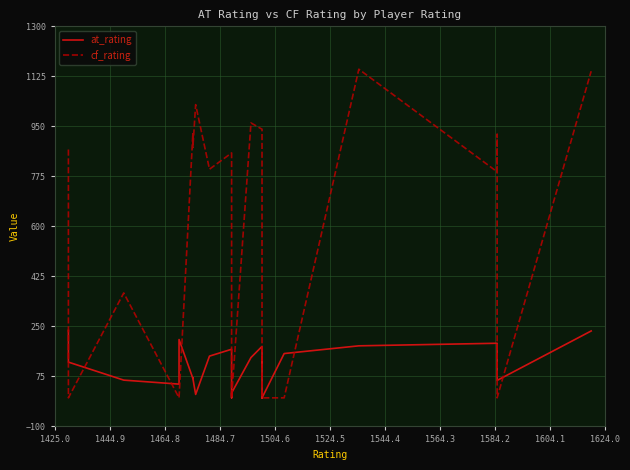

Is the value of cf_rating at 32 greater than the value of at_rating at 23?

Yes